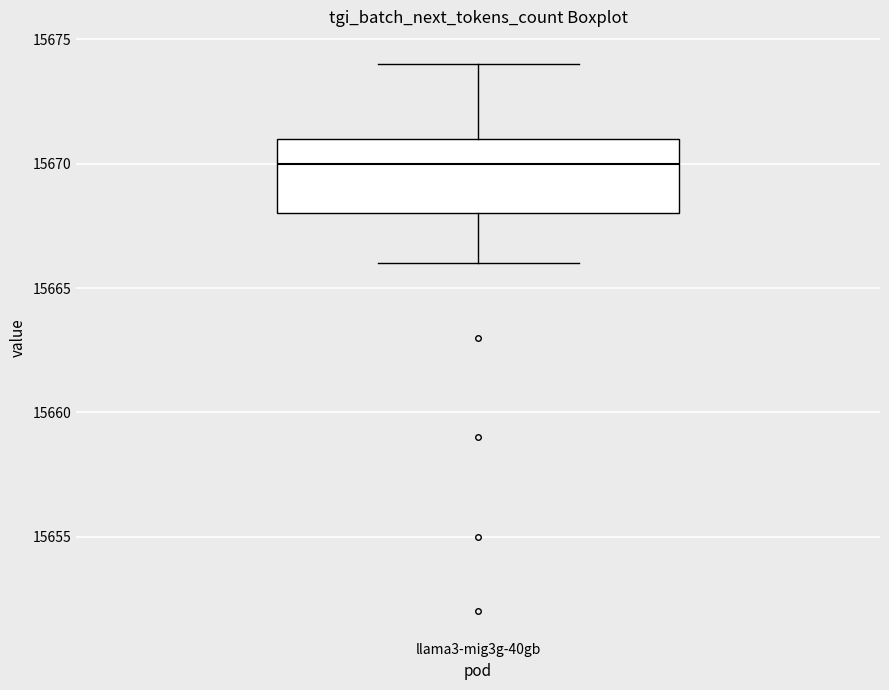

Transcribe this box plot: give where the median line is, the range the box spans, and where the two whiskers end, as read against the y-axis. The values are not printed on the chart, so give them approximately, as read against the axis.

median 15670, box 15668 to 15671, whiskers 15666 to 15674